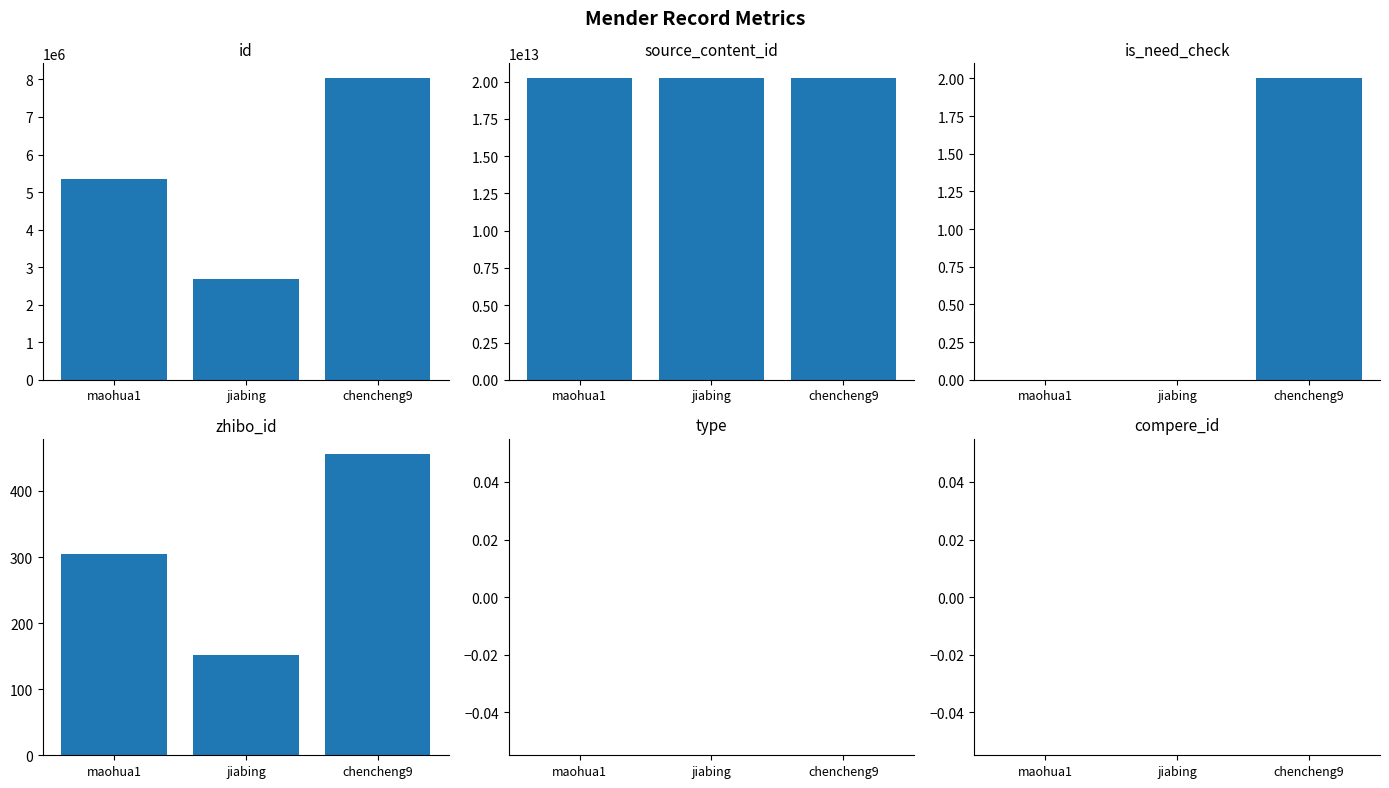

Does the chart contain stacked bars?

No